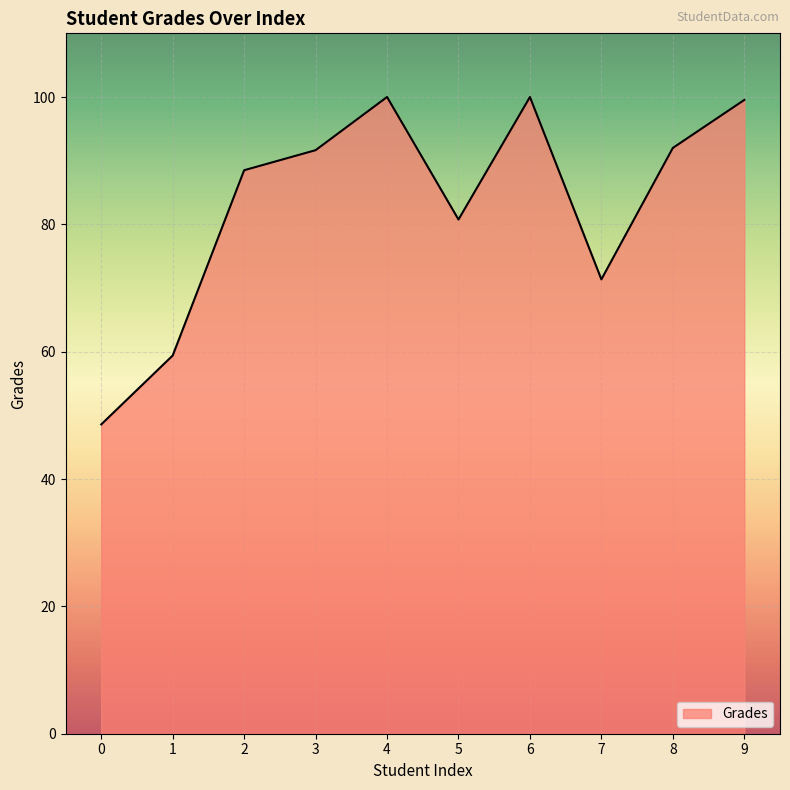

At which label is the value closest to 74?

7